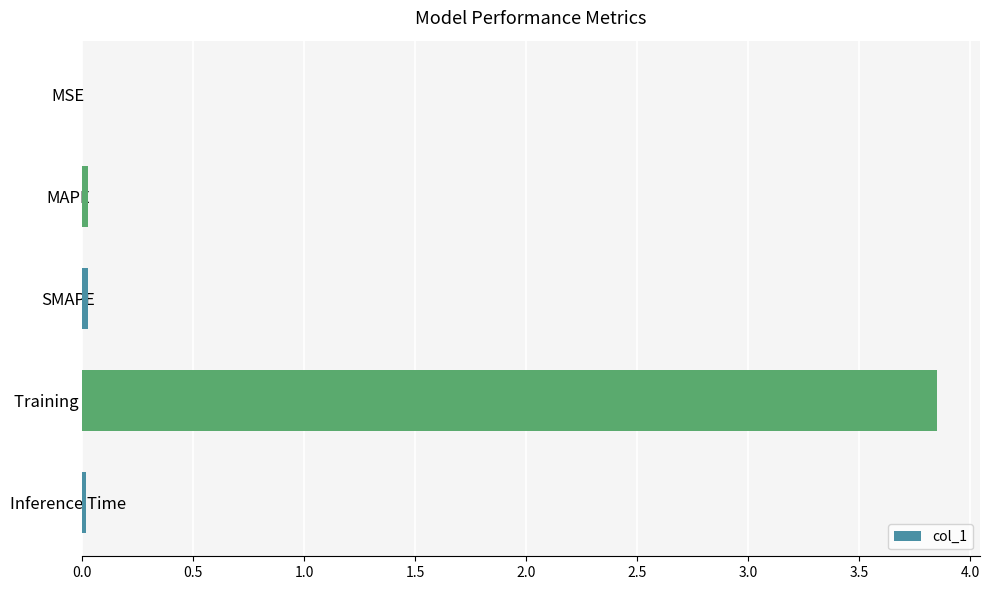

Which label corresponds to the largest value in the chart?

Training Time